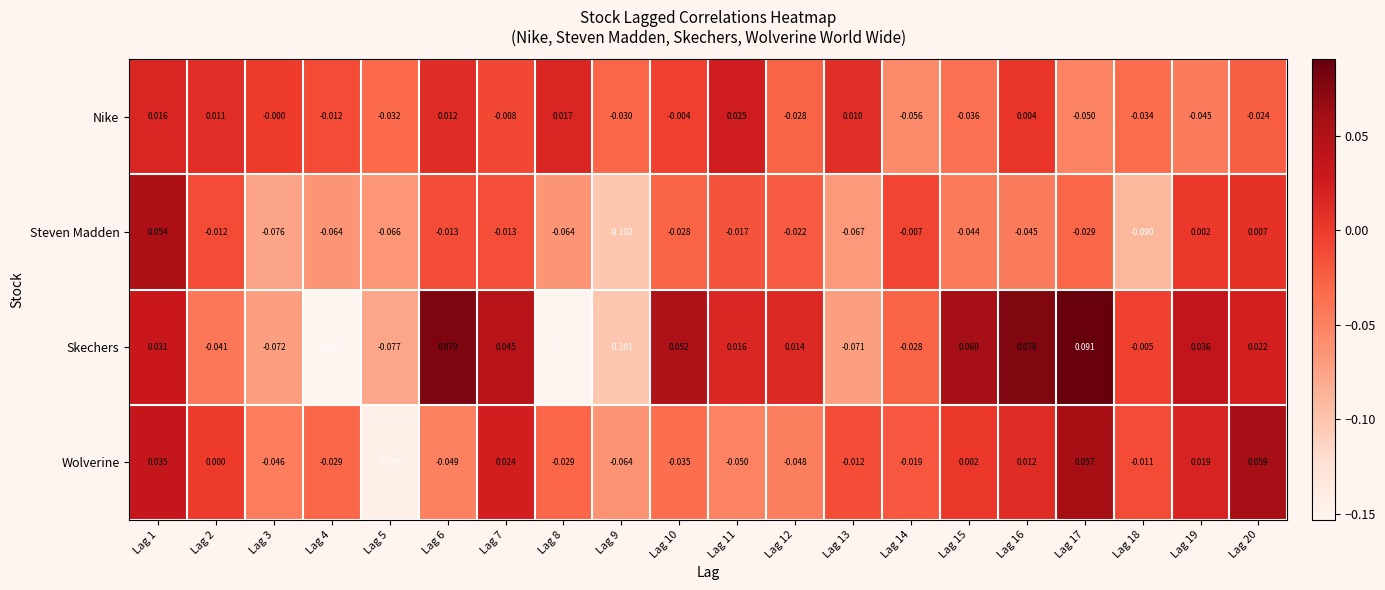

Which series has the largest total across all categories?

Skechers